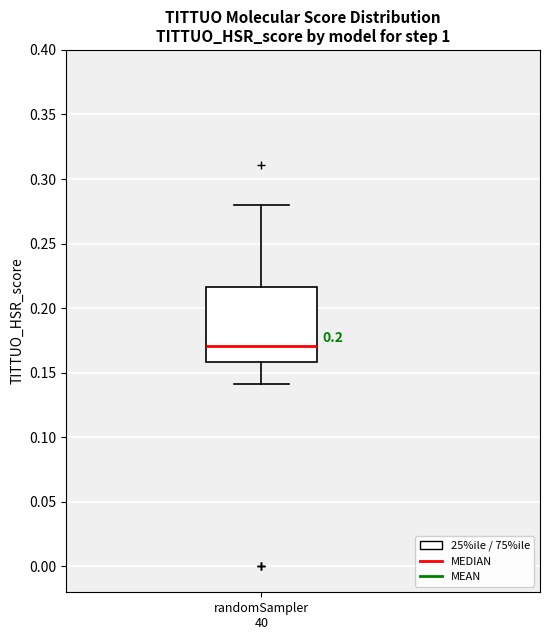

Read this box plot against the y-axis: the position of the median line, the range covered by the box, and the ends of both whiskers. The values are not printed on the chart, so give them approximately, as read against the axis.

median 0.170, box 0.160 to 0.215, whiskers 0.140 to 0.280